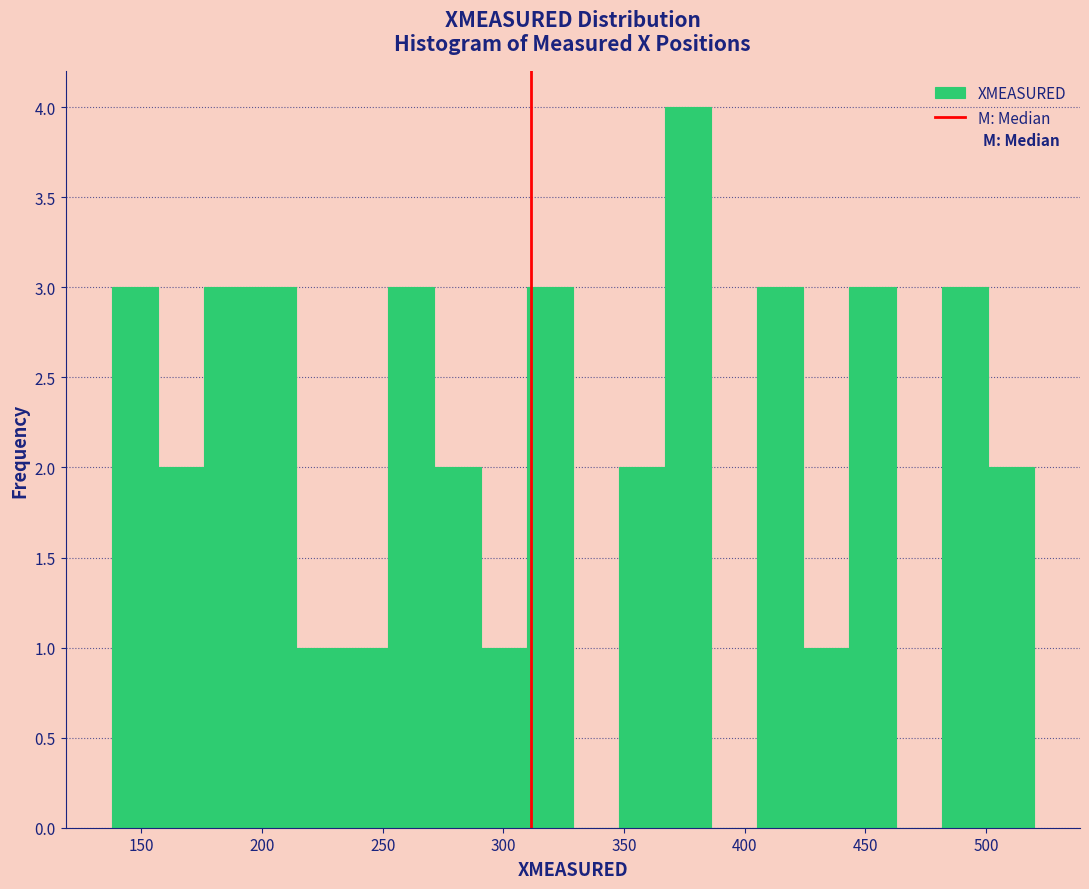

Read against the x-axis, roughly where is the centre of the tallest bar?

375